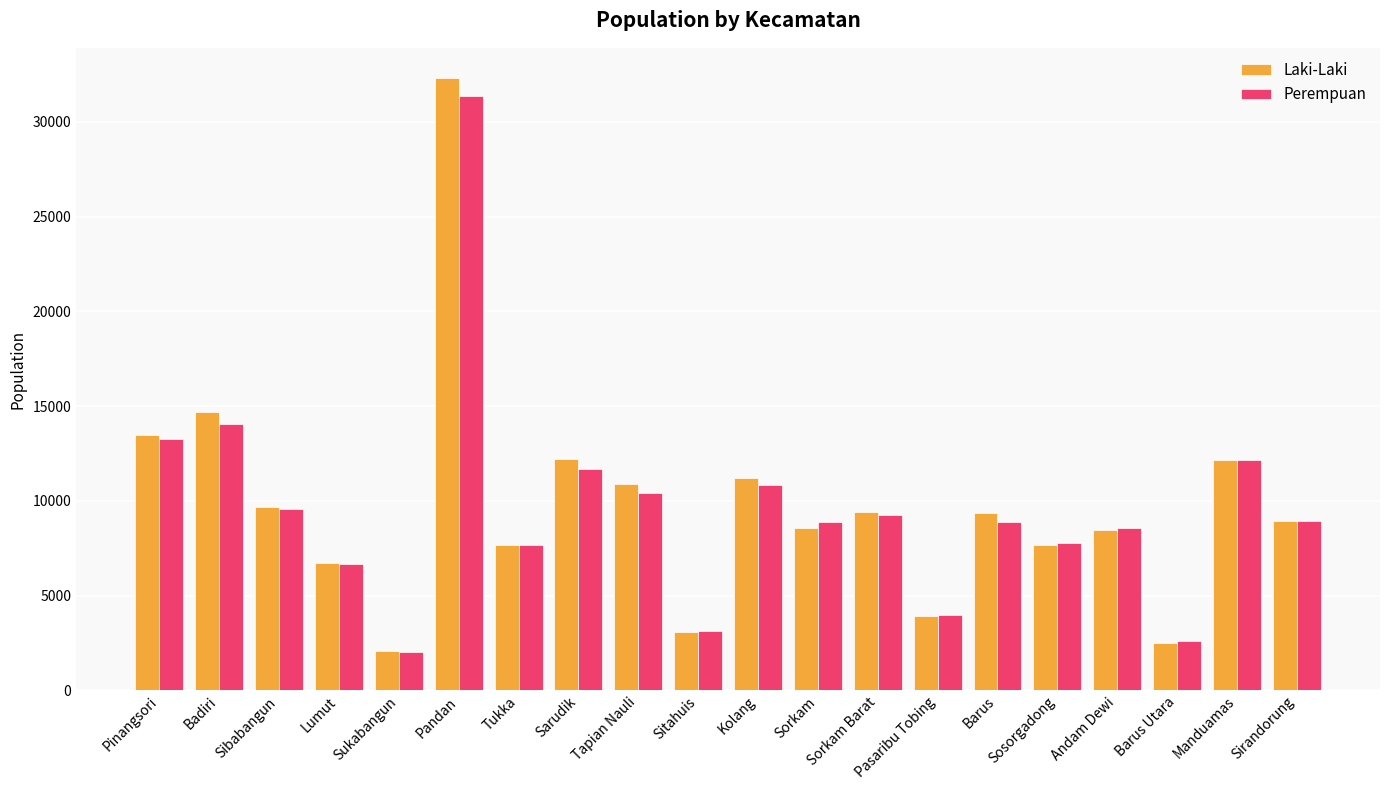

What is the greatest value displayed?

32287